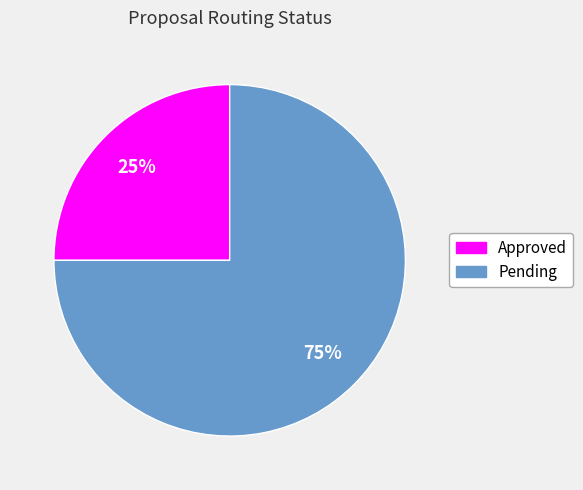

Does Pending account for over 50% of the chart?

Yes